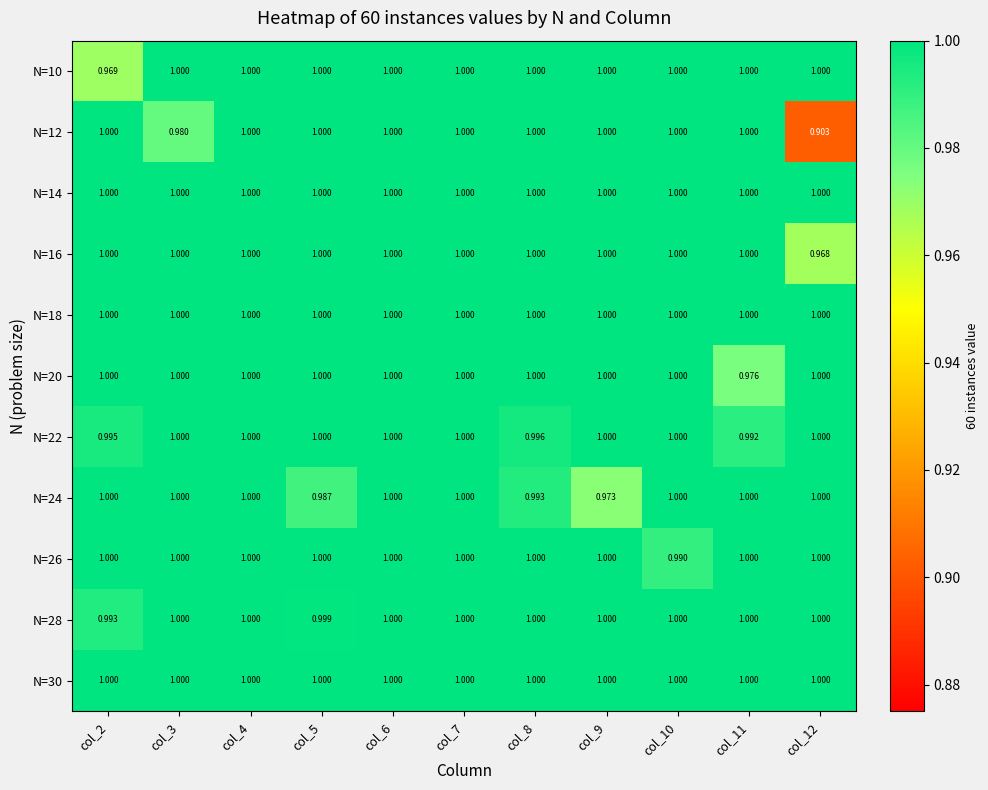

Is the value of N=30 at col_12 greater than the value of N=22 at col_2?

Yes